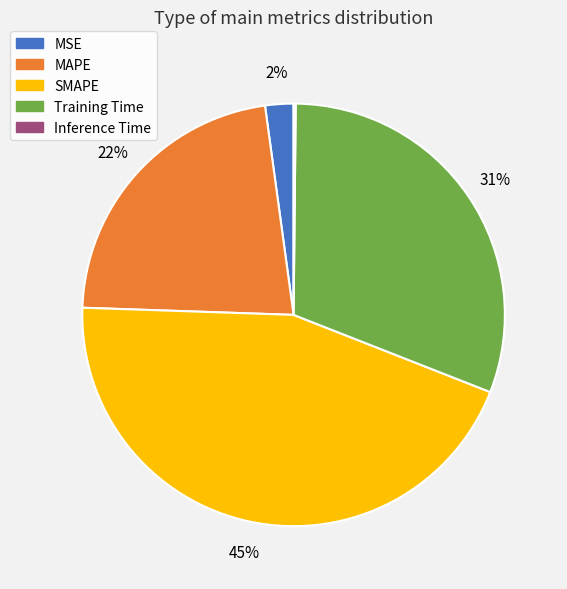

True or false: MSE accounts for 2% of the total.

True